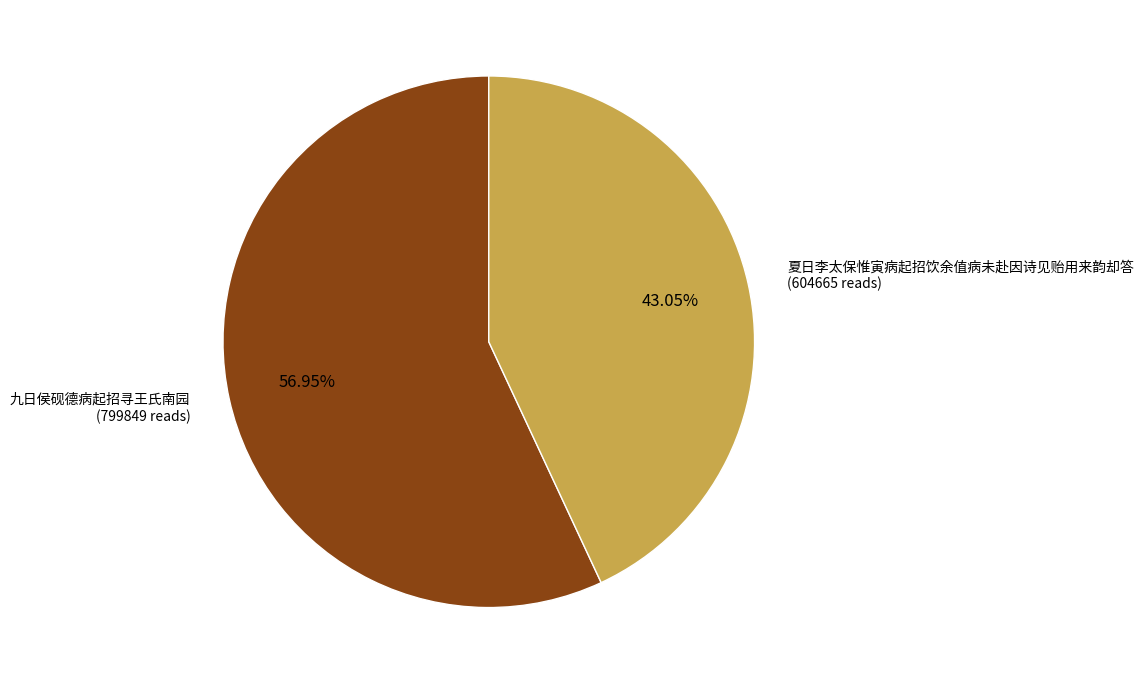

Is there any slice that represents more than half of the pie?

Yes